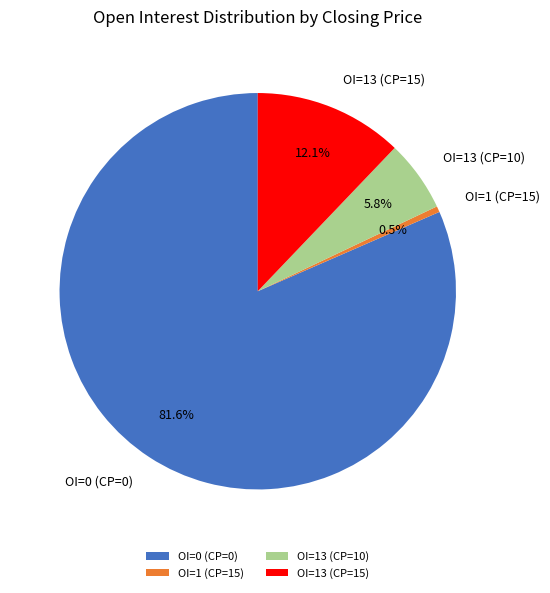

How many slices are in this pie chart?

4